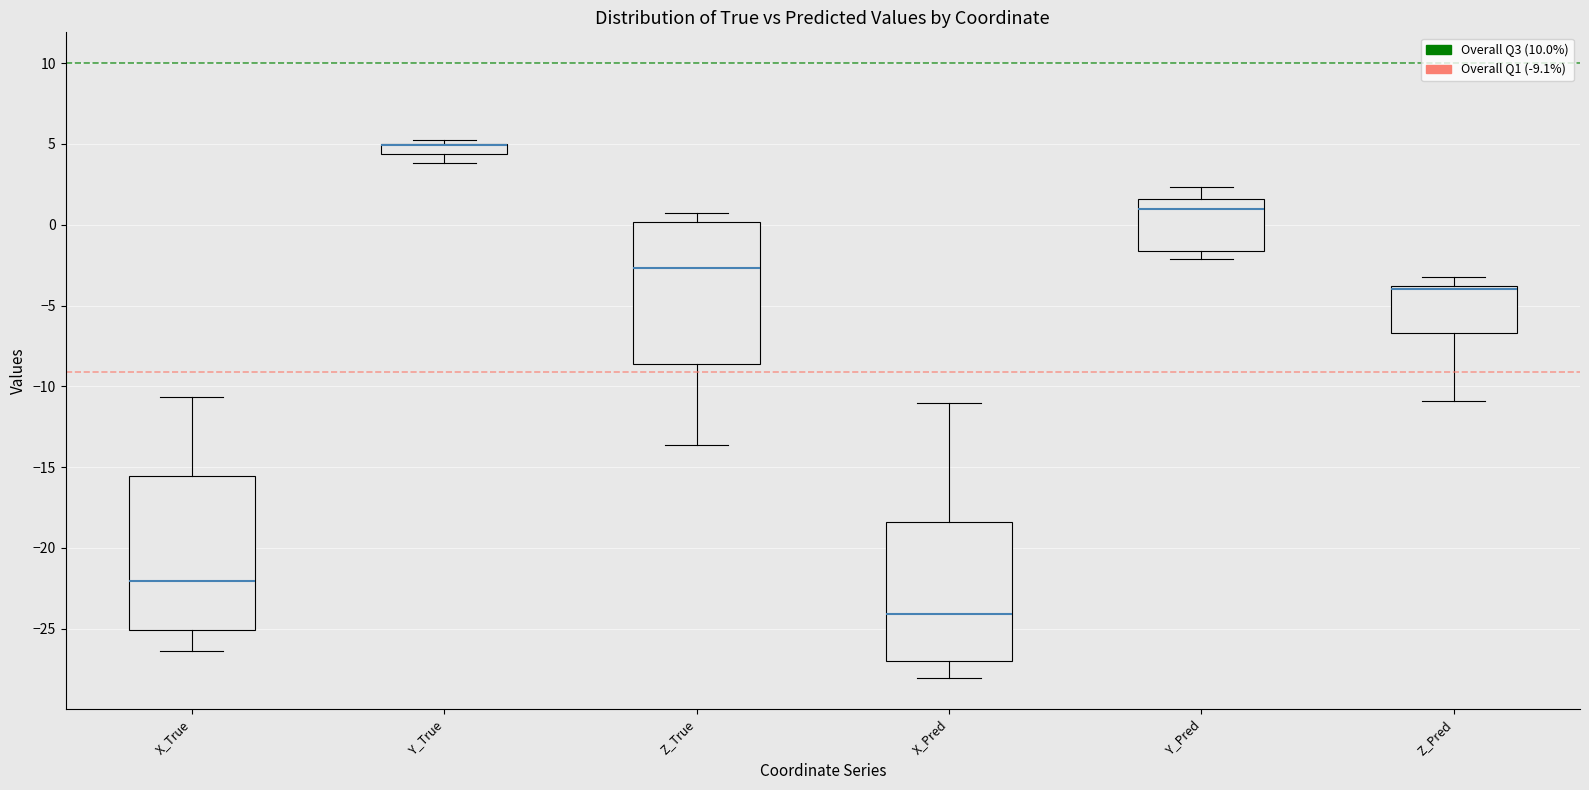

Which box is the tallest, from its lower edge to its upper edge?

X_True